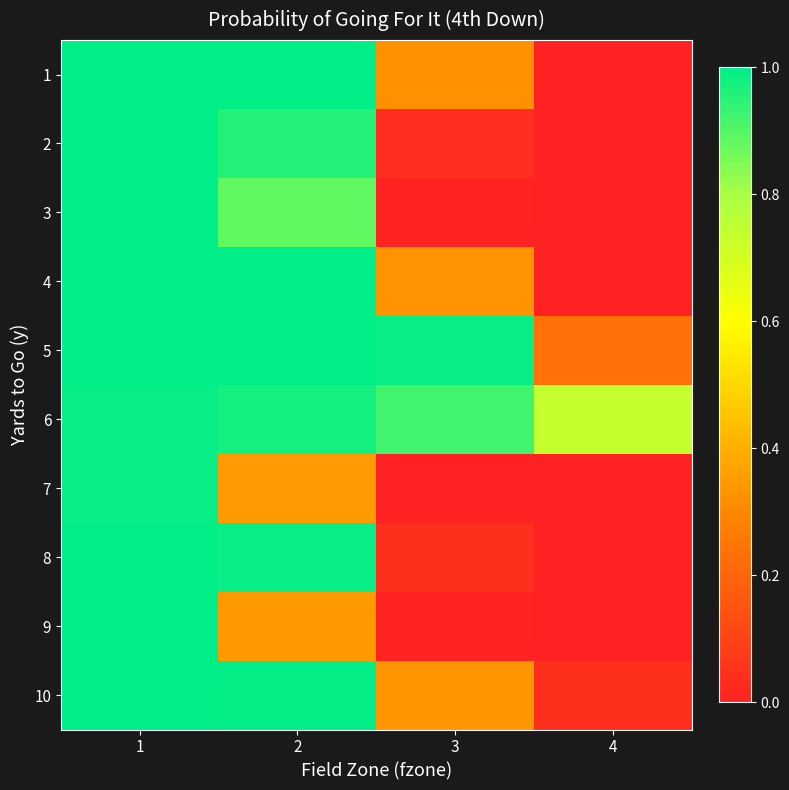

Reading left to right, transcribe all the data shown in this chart.

1: 1=1.0	2=1.0	3=0.3	4=0.0
2: 1=1.0	2=1.0	3=0.0	4=0.0
3: 1=1.0	2=0.9	3=0.0	4=0.0
4: 1=1.0	2=1.0	3=0.3	4=0.0
5: 1=1.0	2=1.0	3=1.0	4=0.2
6: 1=1.0	2=1.0	3=0.9	4=0.7
7: 1=1.0	2=0.4	3=0.0	4=0.0
8: 1=1.0	2=1.0	3=0.0	4=0.0
9: 1=1.0	2=0.3	3=0.0	4=0.0
10: 1=1.0	2=1.0	3=0.3	4=0.0